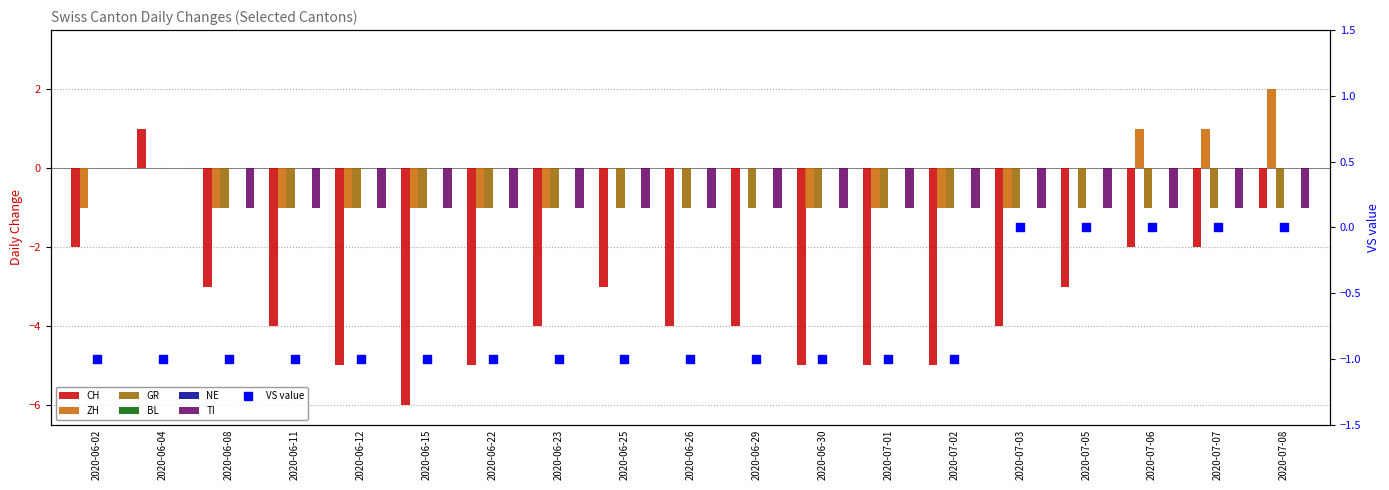

Which series reaches the maximum Y coordinate?

ZH